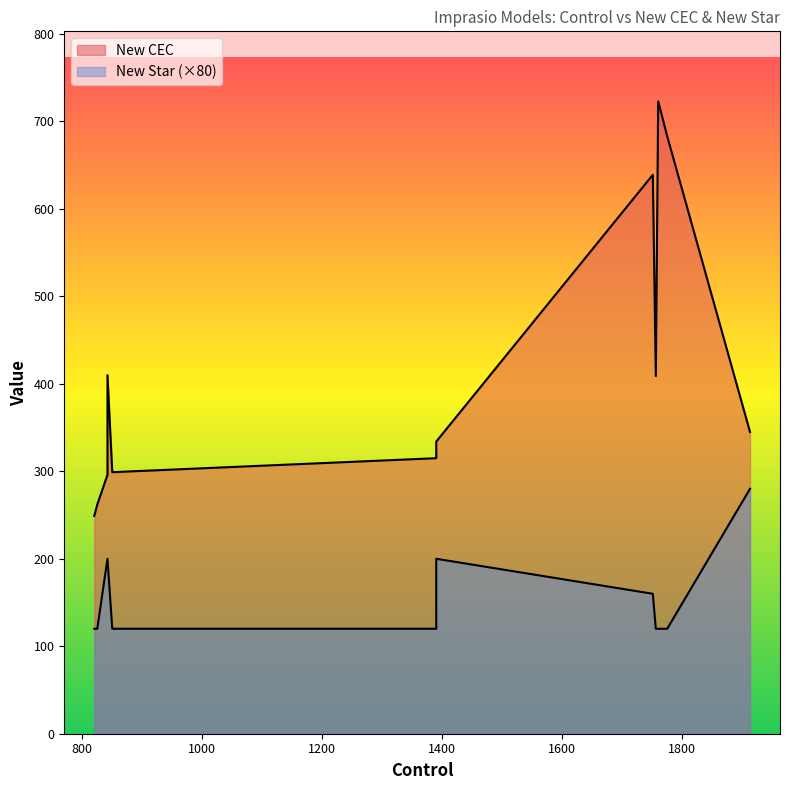

True or false: New Star and New CEC intersect in this chart.

False